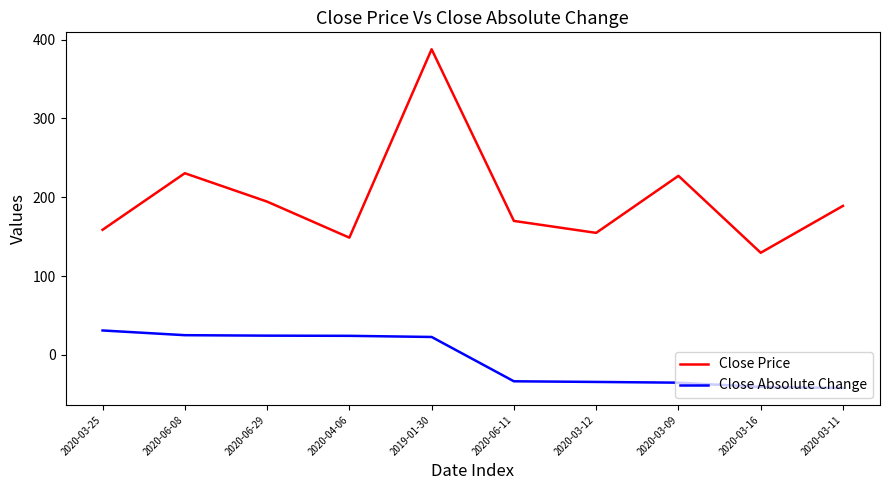

Between 2020-06-08 and 2020-03-16, which series saw the biggest shift?

Close Price